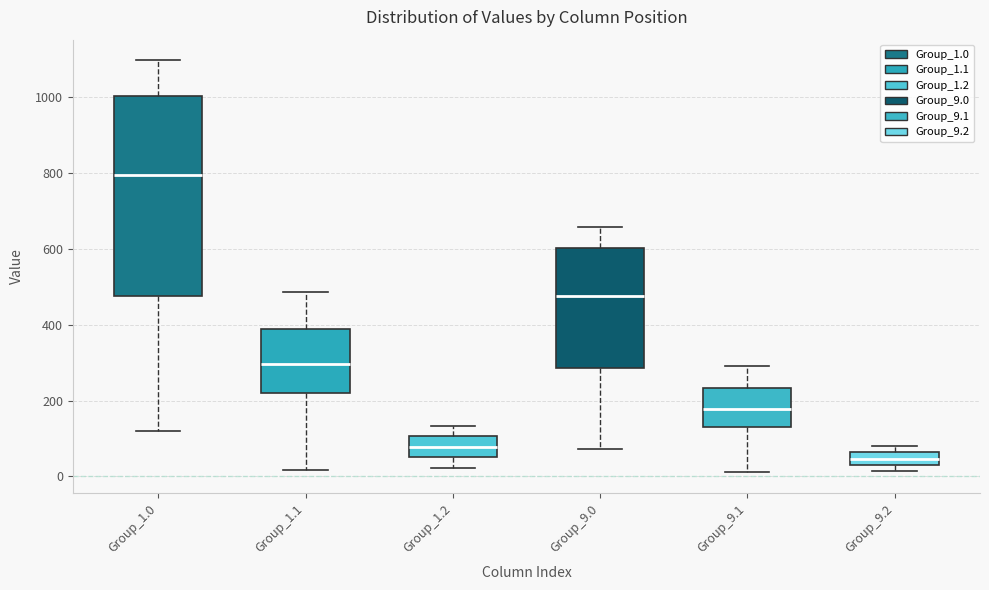

Which box's median line is the highest?

Group_1.0